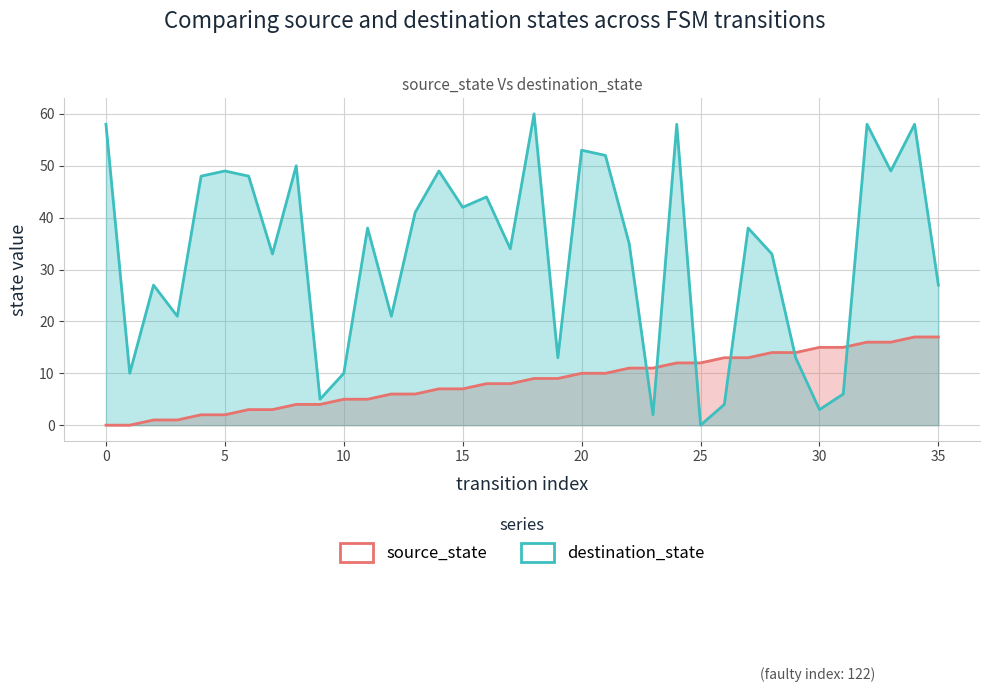

Reading left to right, list all the values displayed in this chart.

source_state: 0	0	1	1	2	2	3	3	4	4	5	5	6	6	7	7	8	8	9	9	10	10	11	11	12	12	13	13	14	14	15	15	16	16	17	17
destination_state: 58	10	27	21	48	49	48	33	50	5	10	38	21	41	49	42	44	34	60	13	53	52	35	2	58	0	4	38	33	13	3	6	58	49	58	27